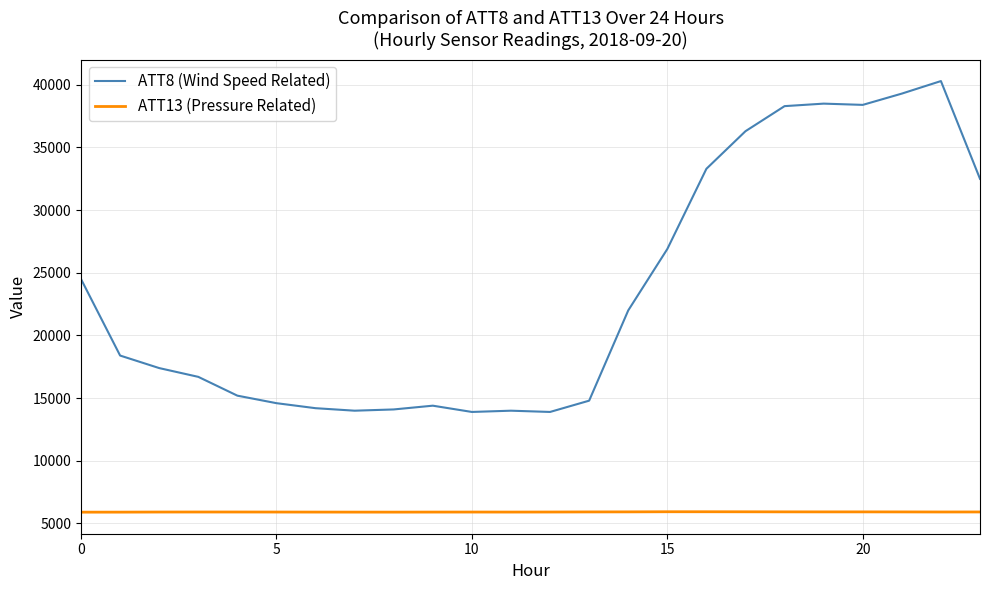

Which series has the largest total across all categories?

ATT8 (Wind Speed Related)